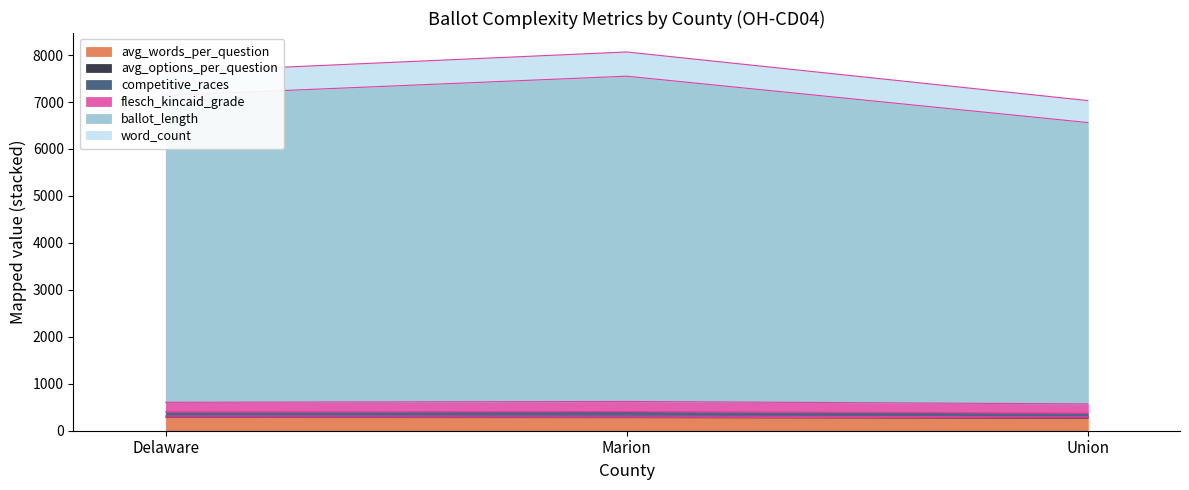

Where is flesch_kincaid_grade nearest to the value 7056?

Delaware